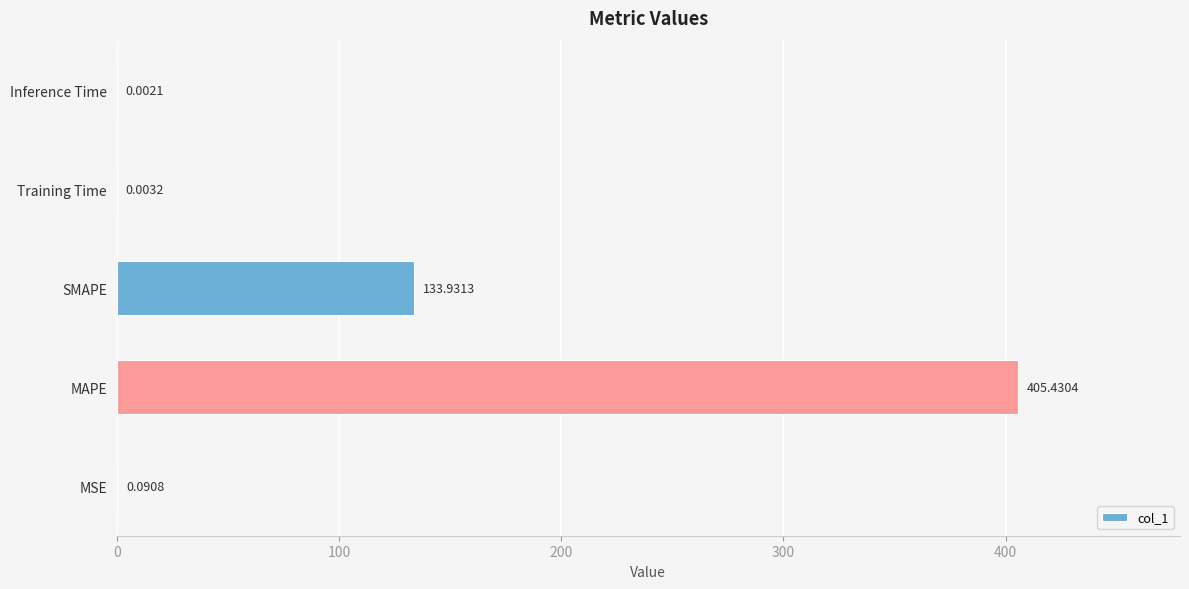

Which category has the highest value across all series?

MAPE